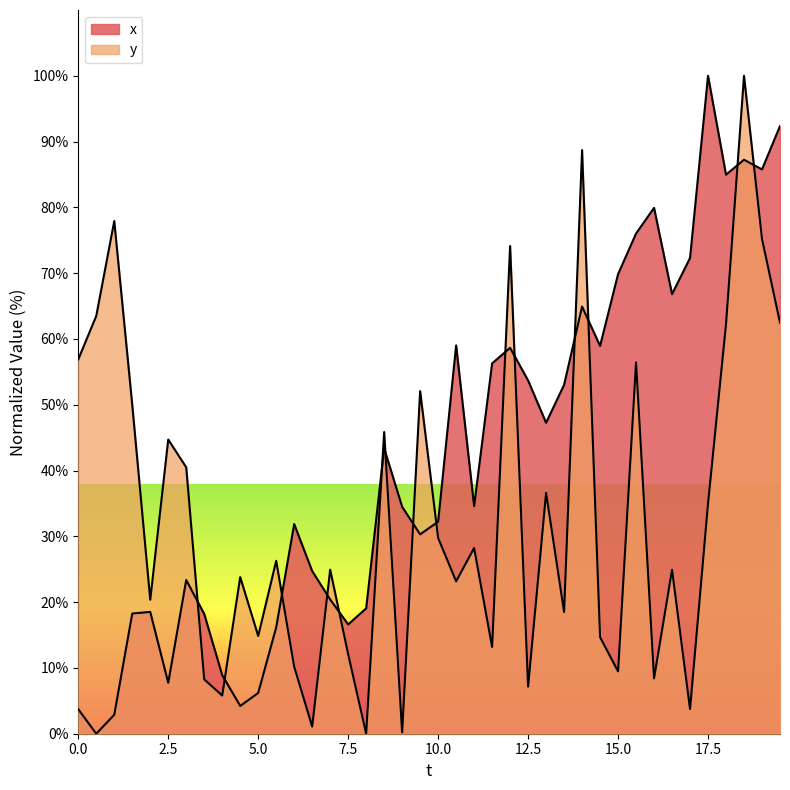

Is the value of y at 12 greater than the value of x at 34?

No